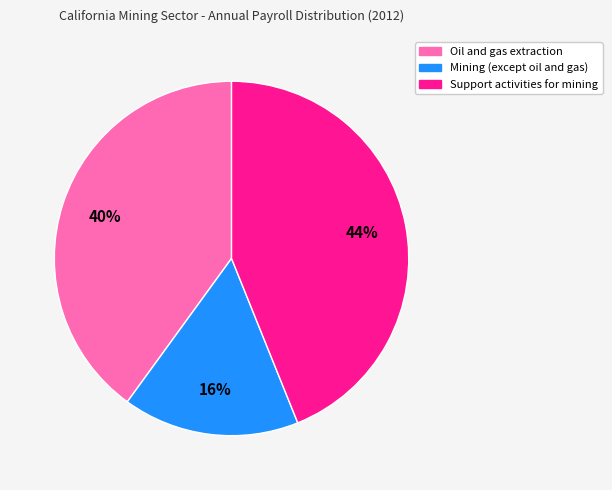

How many segments does this pie chart have?

3